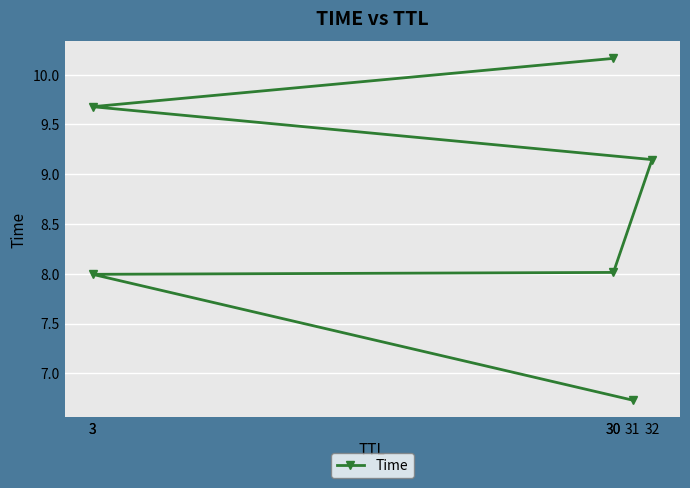

Read the value at 3.

8.0